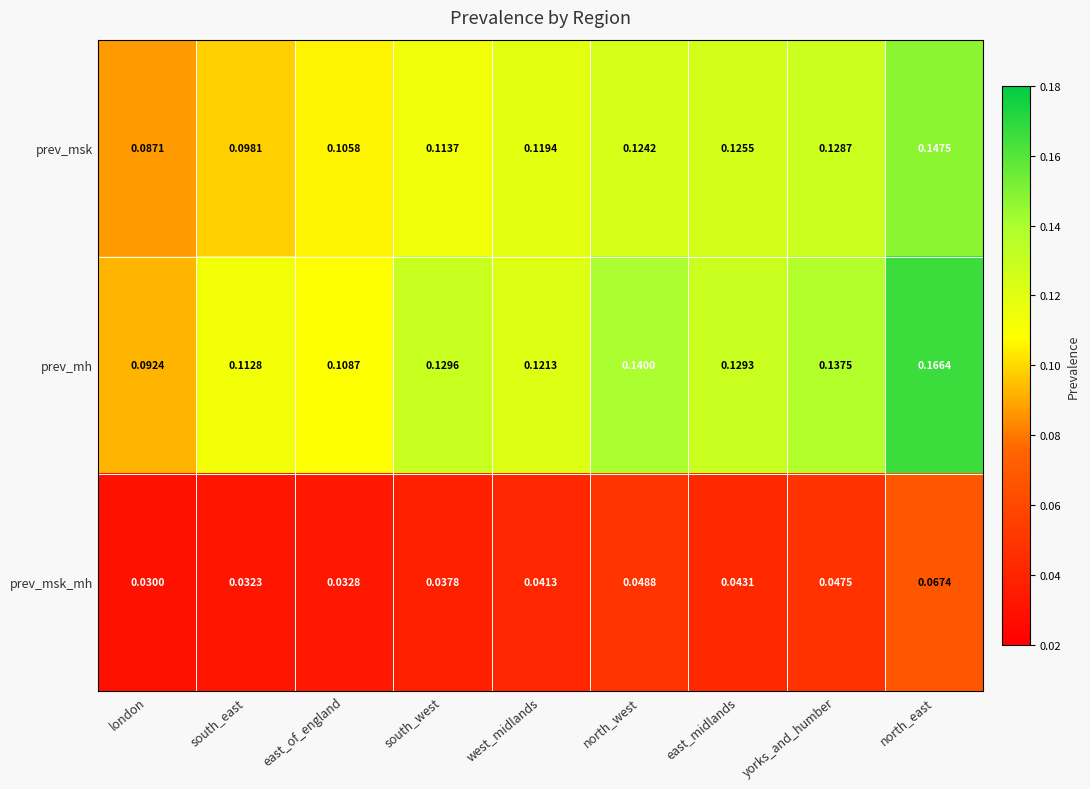

At which label does prev_msk_mh reach its minimum?

london